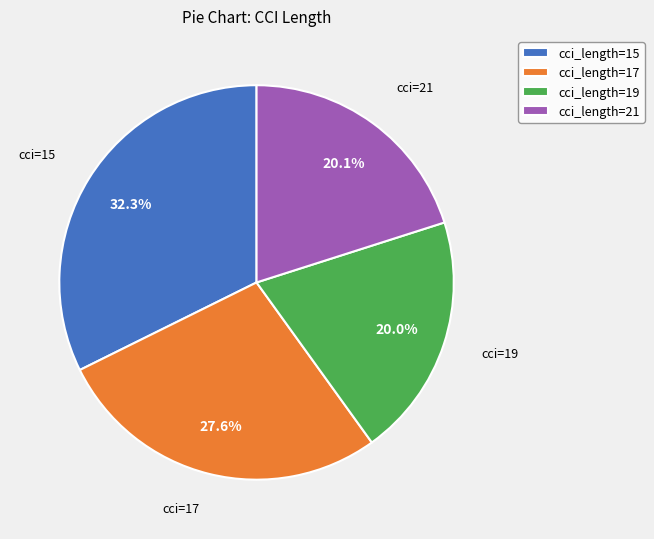

Which slice is the largest?

cci_length=15